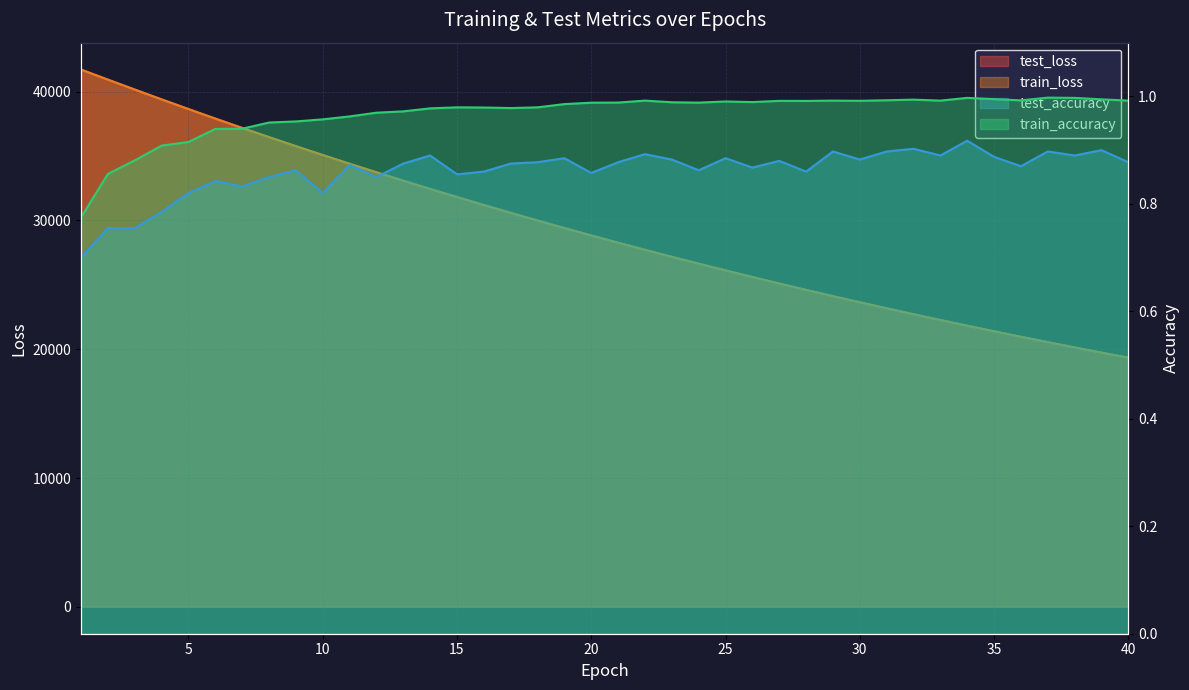

The train_accuracy series shows 0.6 at 7. True or false?

False